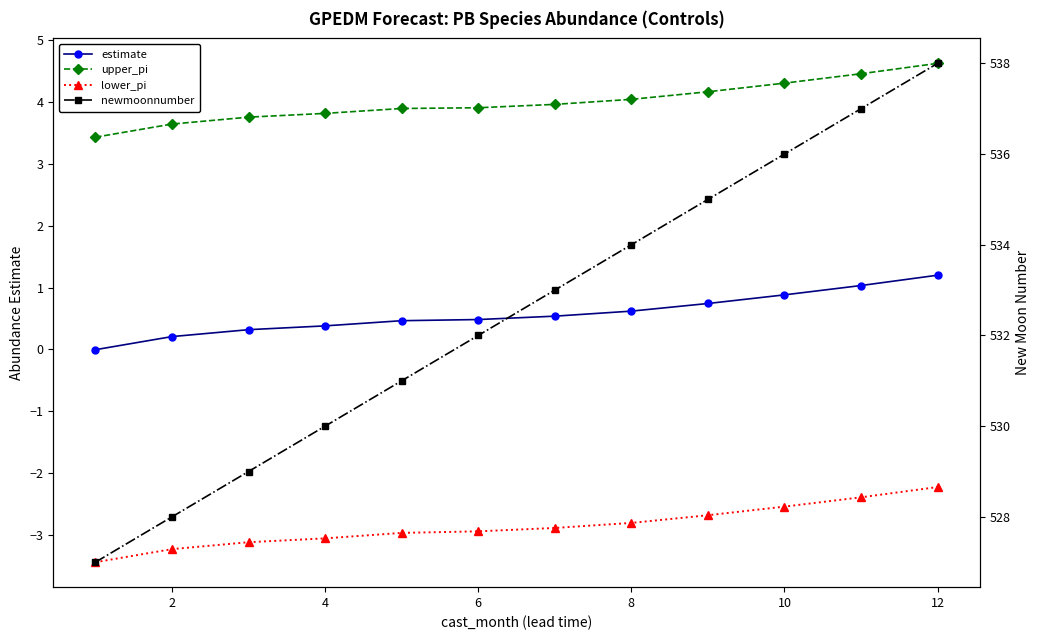

Which series has the widest spread of values?

newmoonnumber